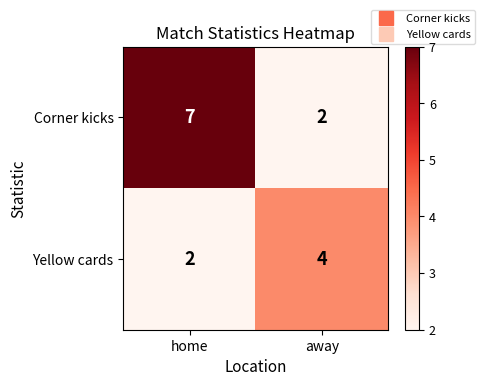

List the series in order of their overall mean, lowest first.

Yellow cards, Corner kicks